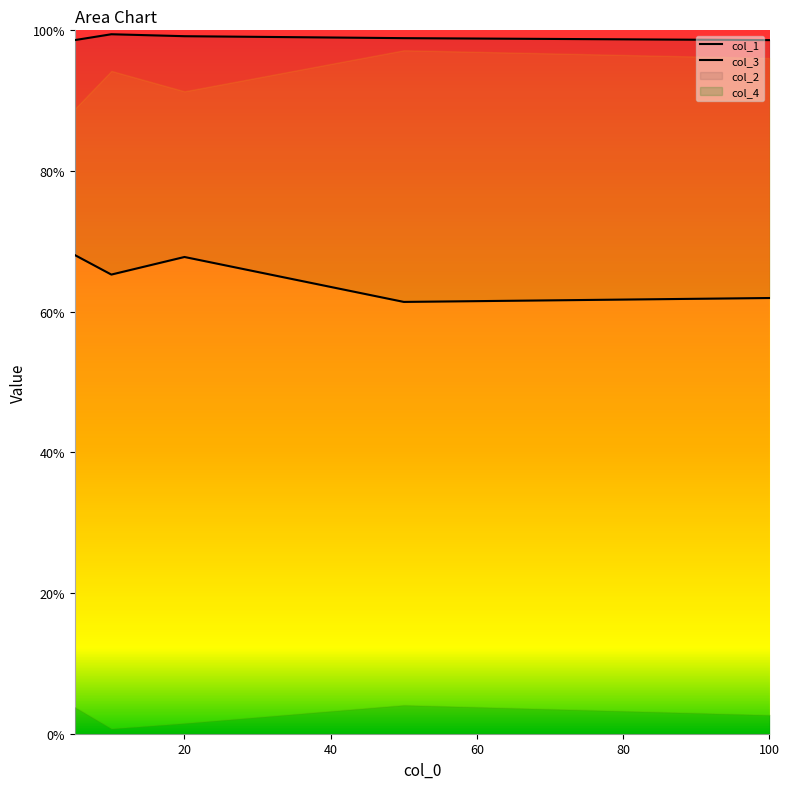

What is the value of the col_1 point at the 5th from the left?

0.6